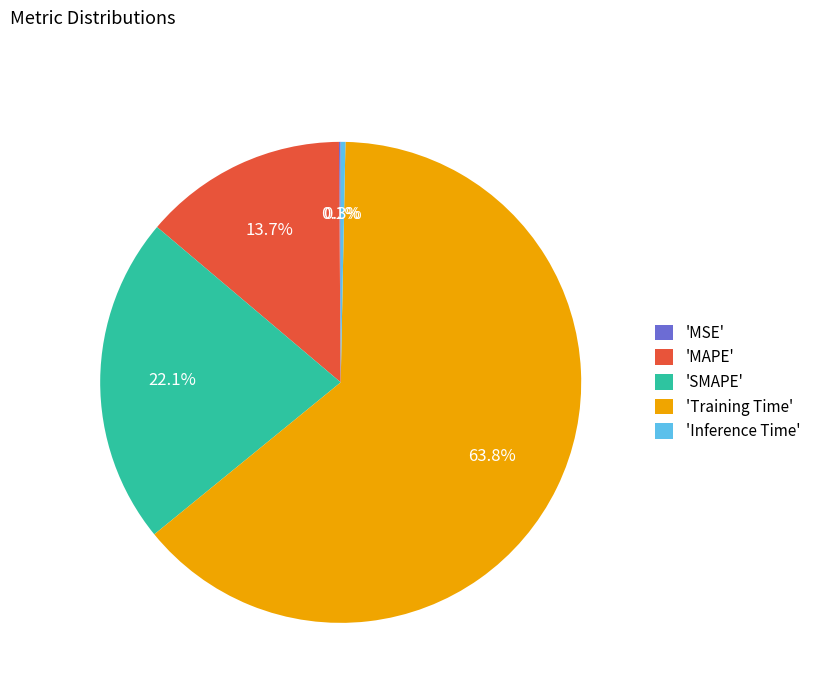

How much of the chart is everything except 'SMAPE'?

77.9%